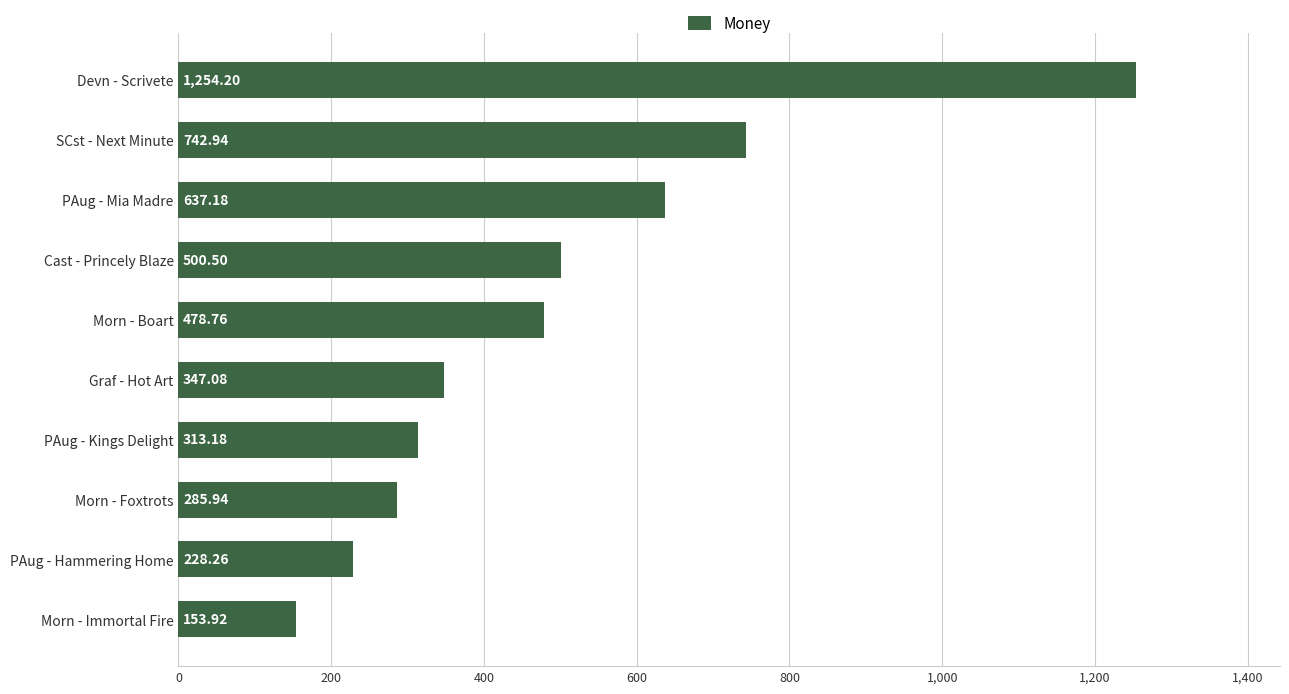

How many data points does each series have?

10